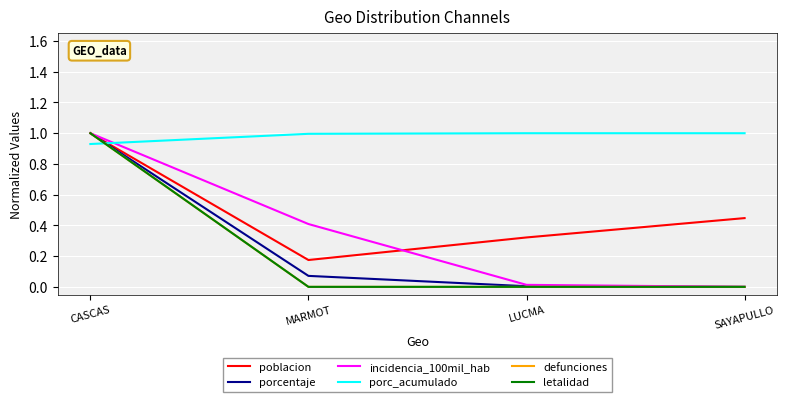

What is the difference between the highest and lowest values at CASCAS?

0.1